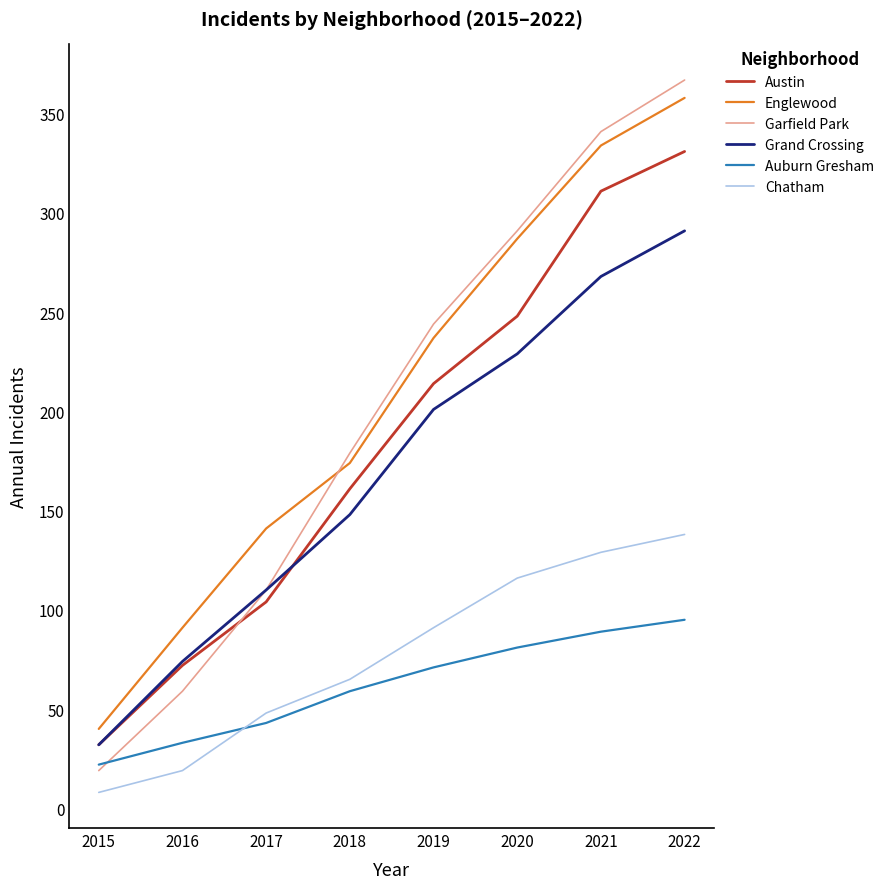

The value of Auburn Gresham at 2019 is 105. True or false?

False